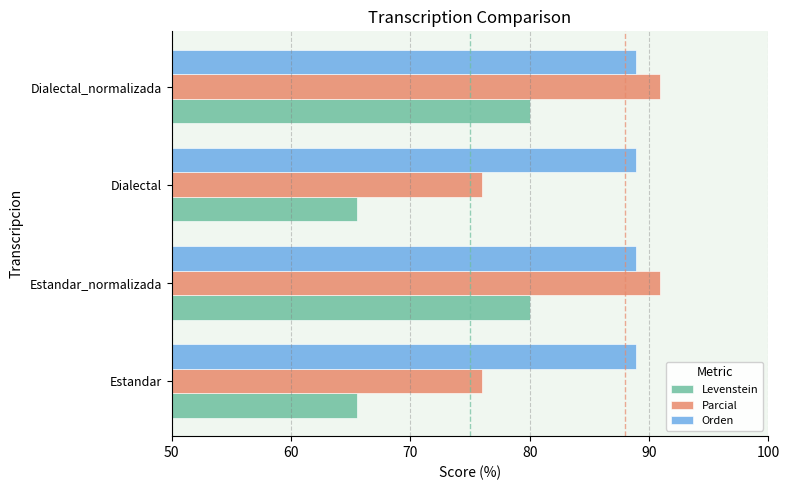

The Orden series shows 134.2 at Dialectal_normalizada. True or false?

False